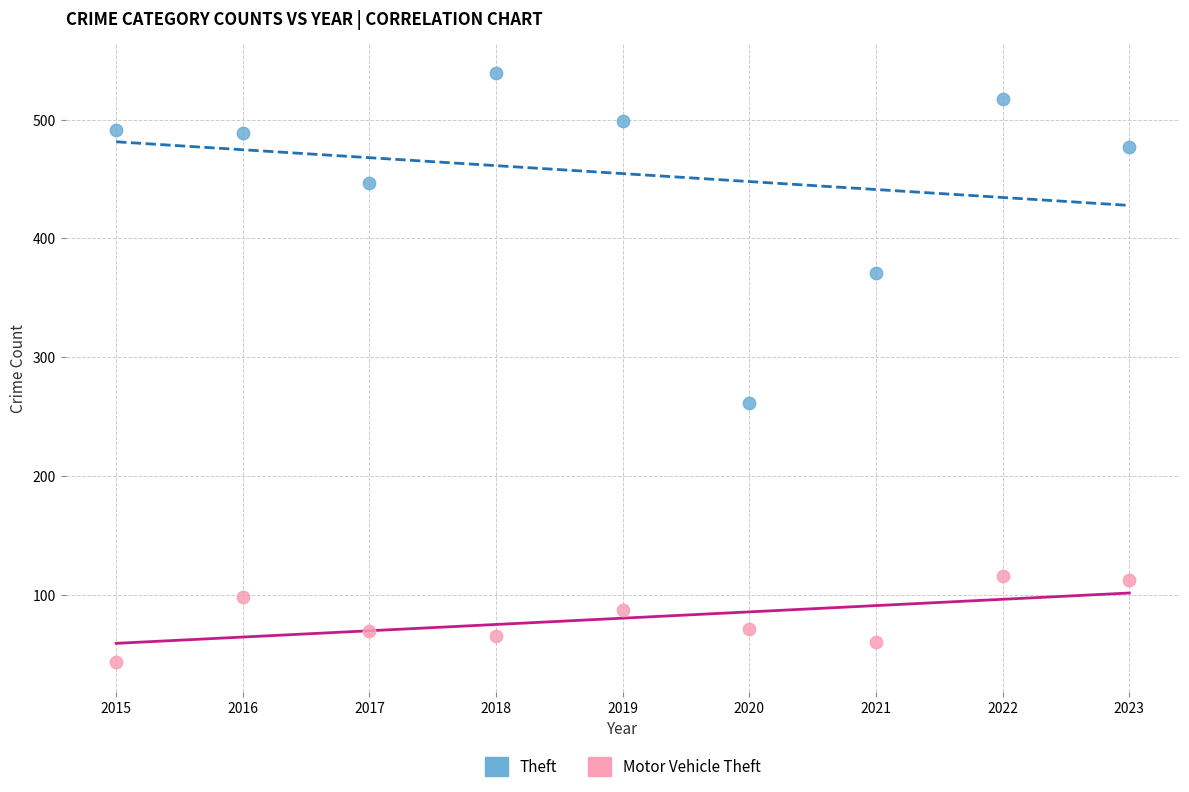

What are all the series names shown in the legend?

Theft, Motor Vehicle Theft